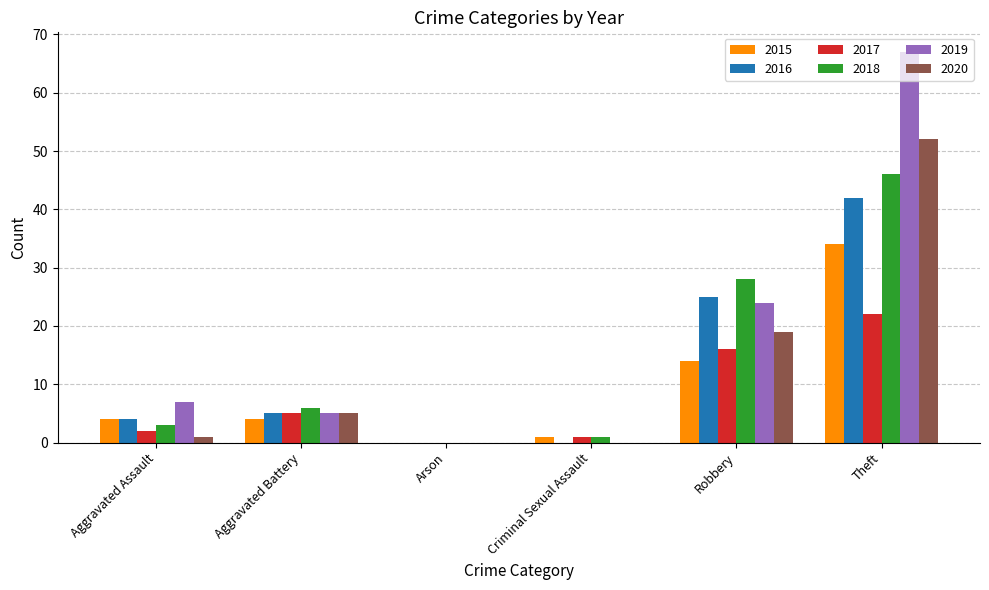

How many positive values does the 2015 series have?

5